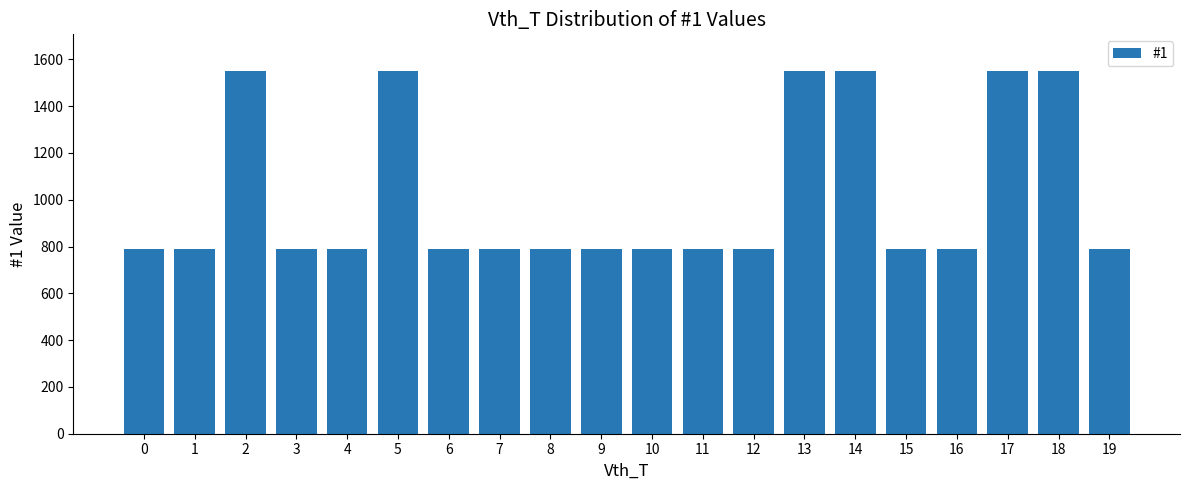

The value at 3 is 1029. True or false?

False